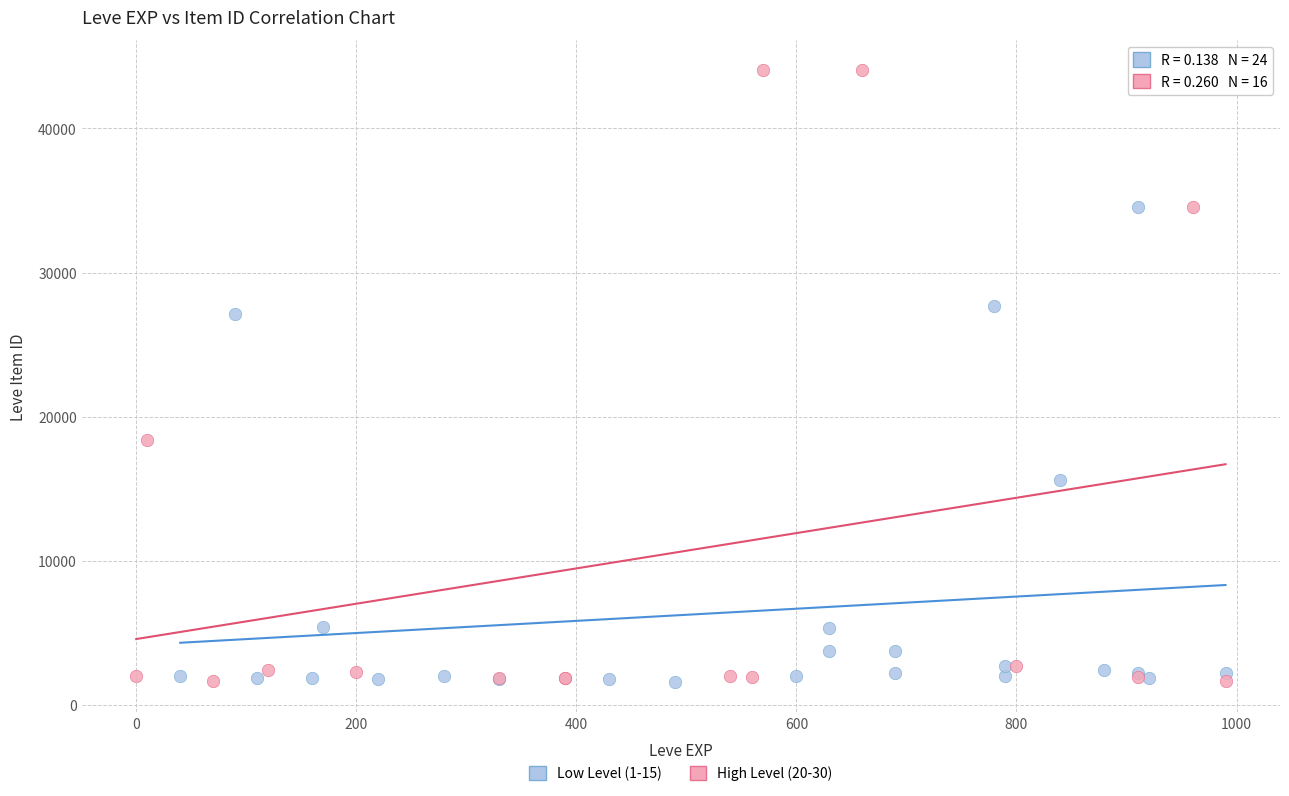

Which series reaches the maximum Y coordinate?

High Level (20-30)